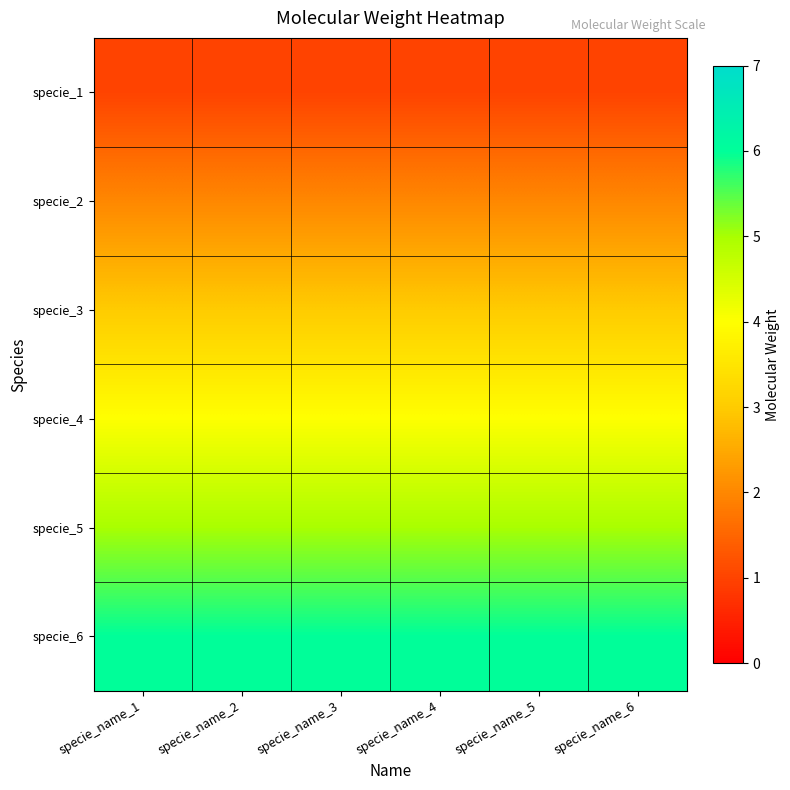

Reading left to right, what are all the values shown in this chart?

specie_1: specie_name_1=1	specie_name_2=1	specie_name_3=1	specie_name_4=1	specie_name_5=1	specie_name_6=1
specie_2: specie_name_1=2	specie_name_2=2	specie_name_3=2	specie_name_4=2	specie_name_5=2	specie_name_6=2
specie_3: specie_name_1=3	specie_name_2=3	specie_name_3=3	specie_name_4=3	specie_name_5=3	specie_name_6=3
specie_4: specie_name_1=4	specie_name_2=4	specie_name_3=4	specie_name_4=4	specie_name_5=4	specie_name_6=4
specie_5: specie_name_1=5	specie_name_2=5	specie_name_3=5	specie_name_4=5	specie_name_5=5	specie_name_6=5
specie_6: specie_name_1=6	specie_name_2=6	specie_name_3=6	specie_name_4=6	specie_name_5=6	specie_name_6=6